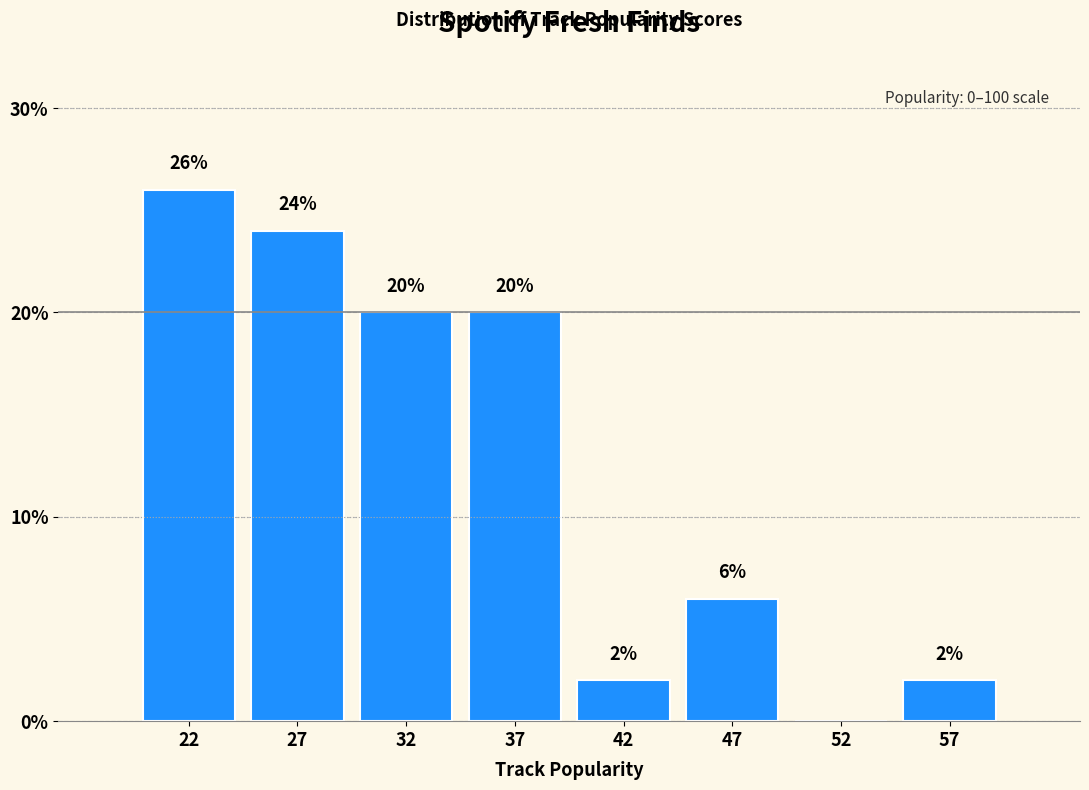

Reading left to right, list all the values displayed in this chart.

22=26	27=24	32=20	37=20	42=2	47=6	52=0	57=2